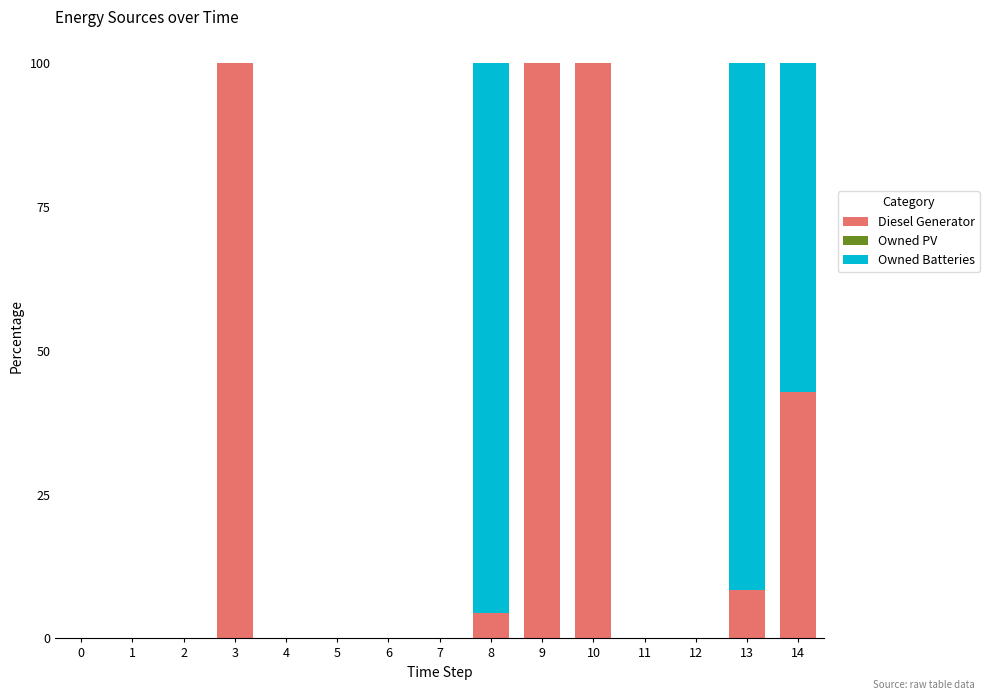

Are the bars horizontal?

No